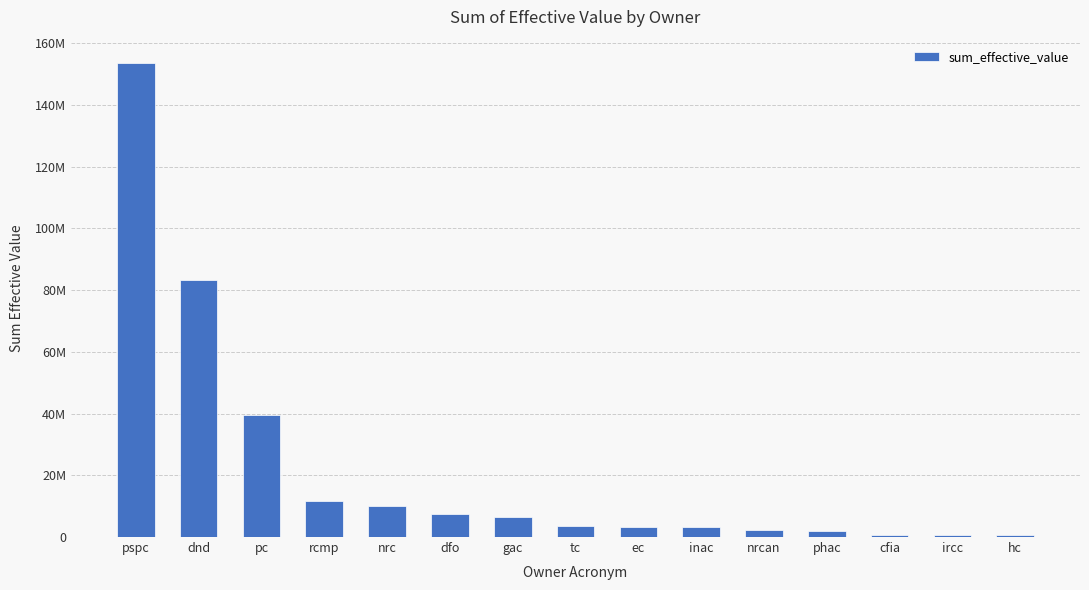

What is the change in value from pspc to nrcan?

-151153381.5